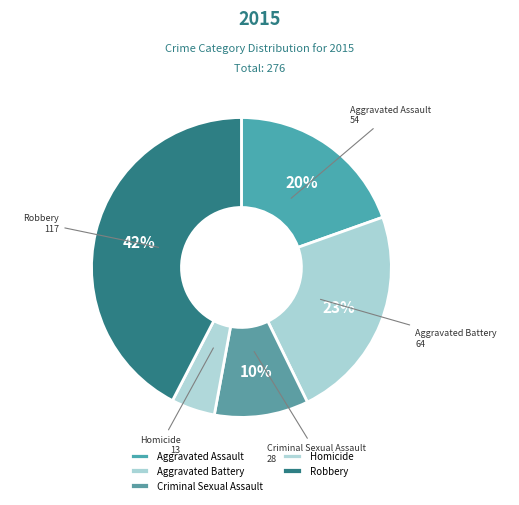

Is it true that Homicide is 5% of the pie?

True